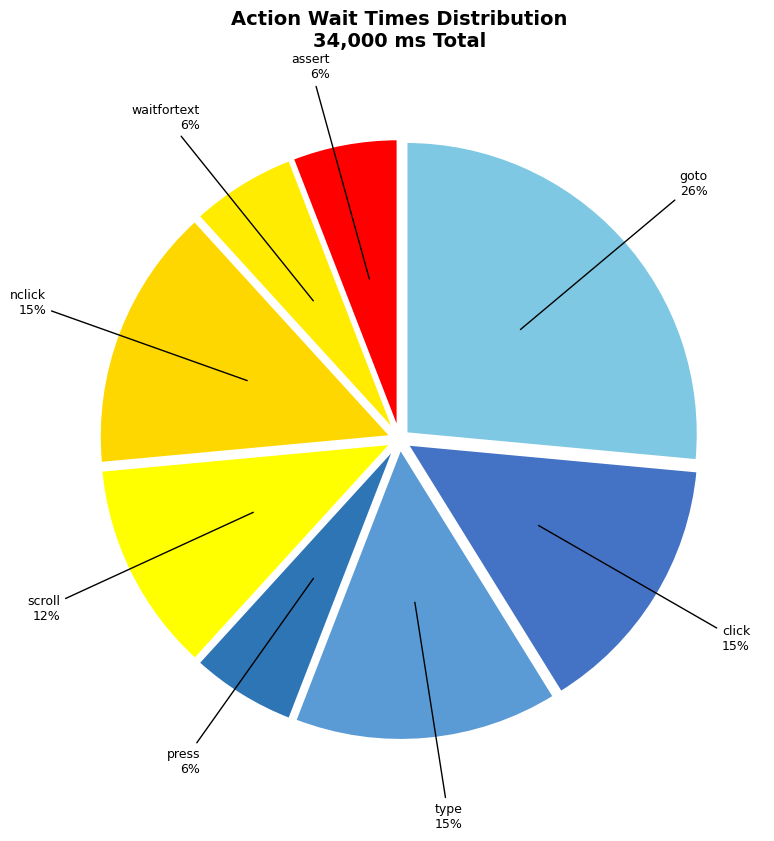

What percentage is the waitfortext slice, to the nearest percent?

6%